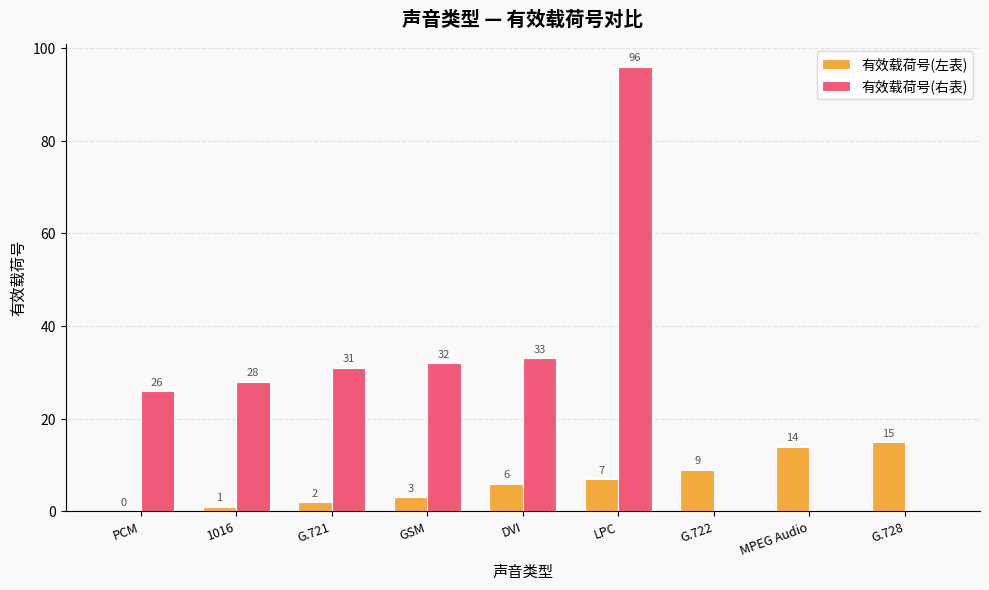

Reading left to right, list all the values displayed in this chart.

有效载荷号(左表): 0	1	2	3	6	7	9	14	15
有效载荷号(右表): 26	28	31	32	33	96	0	0	0